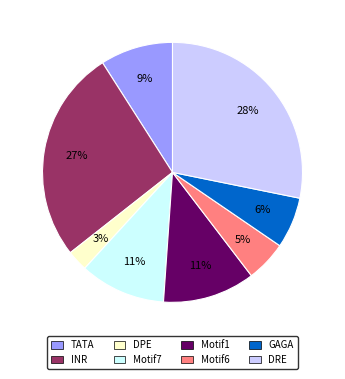

Is it true that GAGA is 6% of the pie?

True